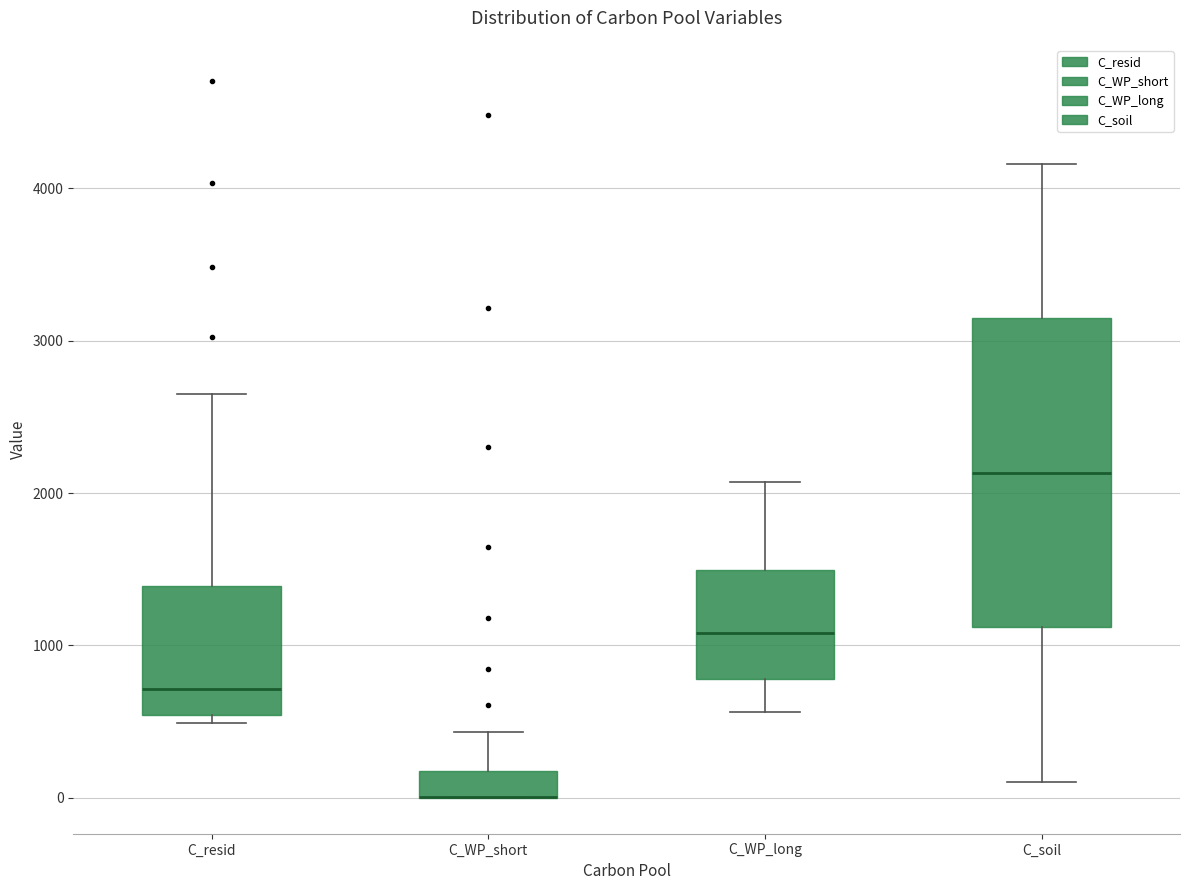

Reading left to right, transcribe this box plot: for each box, give where its median line is, the range the box spans, and where its two whiskers end, as read against the y-axis. The values are not printed on the chart, so give them approximately, as read against the axis.

C_resid: median 700, box 500 to 1400, whiskers 500 (just below the box's lower edge) to 2600
C_WP_short: median 0 (drawn on the box's lower edge), box 0 to 200, whiskers 0 to 400
C_WP_long: median 1100, box 800 to 1500, whiskers 600 to 2100
C_soil: median 2100, box 1100 to 3100, whiskers 100 to 4200